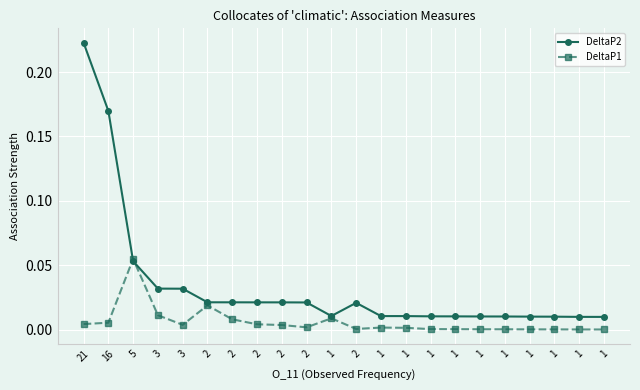

What is the label of the 13th point from the right?

2